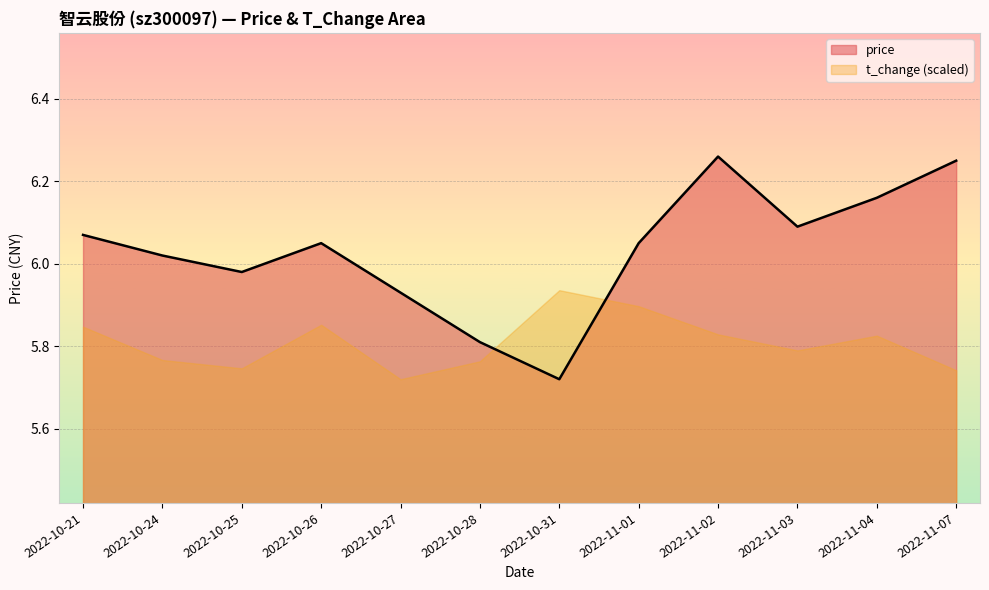

What is the value of the 8th point from the left?

6.0